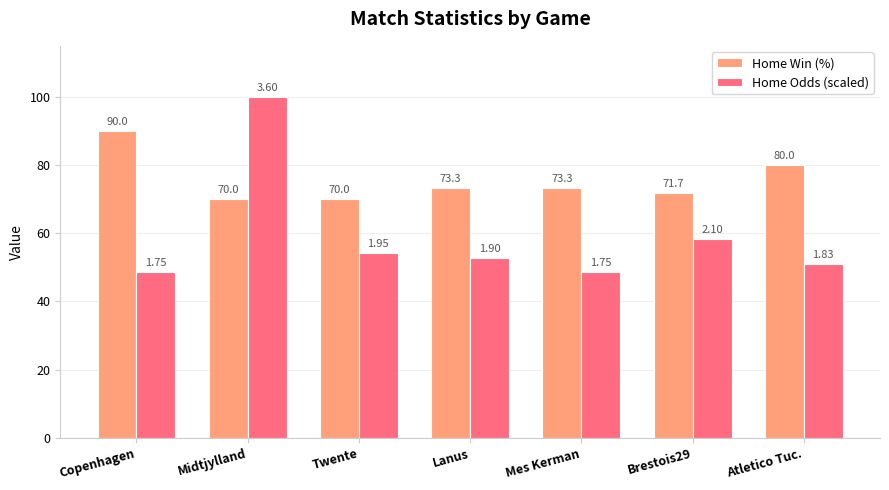

How many data points in Home Odds (scaled) are above 52?

4